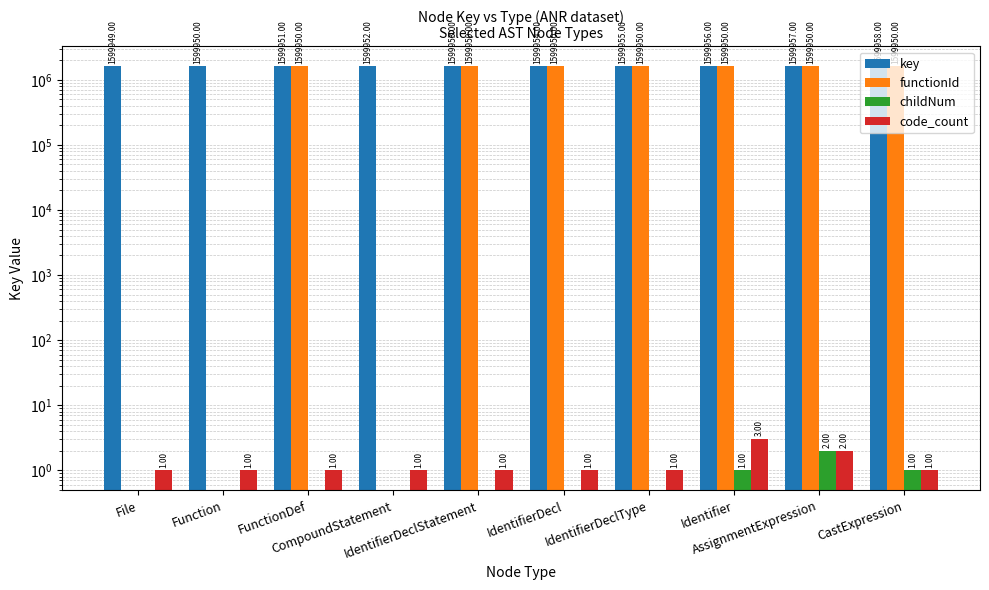

Rank the categories by code_count value from lowest to highest.

File, Function, FunctionDef, CompoundStatement, IdentifierDeclStatement, IdentifierDecl, IdentifierDeclType, CastExpression, AssignmentExpression, Identifier